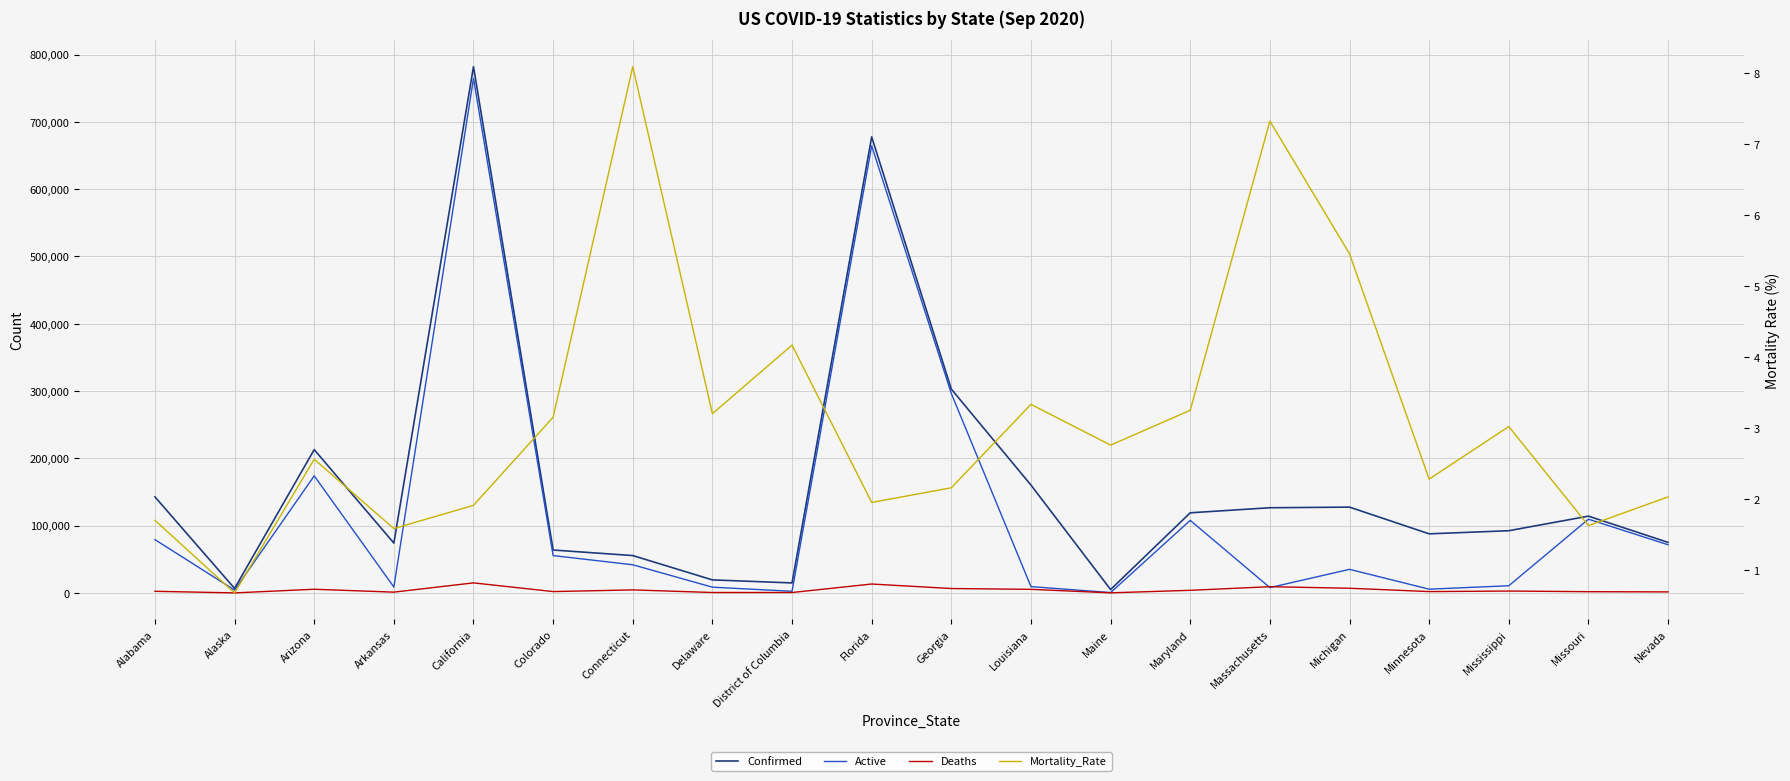

Reading left to right, transcribe all the data shown in this chart.

Confirmed: Alabama=142768.0	Alaska=6691.0	Arizona=212942.0	Arkansas=74082.0	California=782010.0	Colorado=63750.0	Connecticut=55527.0	Delaware=19366.0	District of Columbia=14852.0	Florida=677660.0	Georgia=302854.0	Louisiana=160283.0	Maine=5002.0	Maryland=119062.0	Massachusetts=126582.0	Michigan=127500.0	Minnesota=87807.0	Mississippi=92432.0	Missouri=114111.0	Nevada=75096.0
Active: Alabama=79203.0	Alaska=4177.0	Arizona=173965.0	Arkansas=8764.0	California=764598.0	Colorado=55480.0	Connecticut=41831.0	Delaware=8545.0	District of Columbia=2431.0	Florida=664435.0	Georgia=296318.0	Louisiana=9371.0	Maine=529.0	Maryland=107842.0	Massachusetts=7916.0	Michigan=35033.0	Minnesota=5584.0	Mississippi=10669.0	Missouri=109580.0	Nevada=71560.0
Deaths: Alabama=2428.0	Alaska=45.0	Arizona=5451.0	Arkansas=1173.0	California=14920.0	Colorado=2009.0	Connecticut=4492.0	Delaware=634.0	District of Columbia=619.0	Florida=13225.0	Georgia=6536.0	Louisiana=5342.0	Maine=138.0	Maryland=3869.0	Massachusetts=9269.0	Michigan=6954.0	Minnesota=2002.0	Mississippi=2792.0	Missouri=1839.0	Nevada=1524.0
Mortality_Rate: Alabama=1.7	Alaska=0.7	Arizona=2.6	Arkansas=1.6	California=1.9	Colorado=3.2	Connecticut=8.1	Delaware=3.2	District of Columbia=4.2	Florida=2.0	Georgia=2.2	Louisiana=3.3	Maine=2.8	Maryland=3.2	Massachusetts=7.3	Michigan=5.5	Minnesota=2.3	Mississippi=3.0	Missouri=1.6	Nevada=2.0